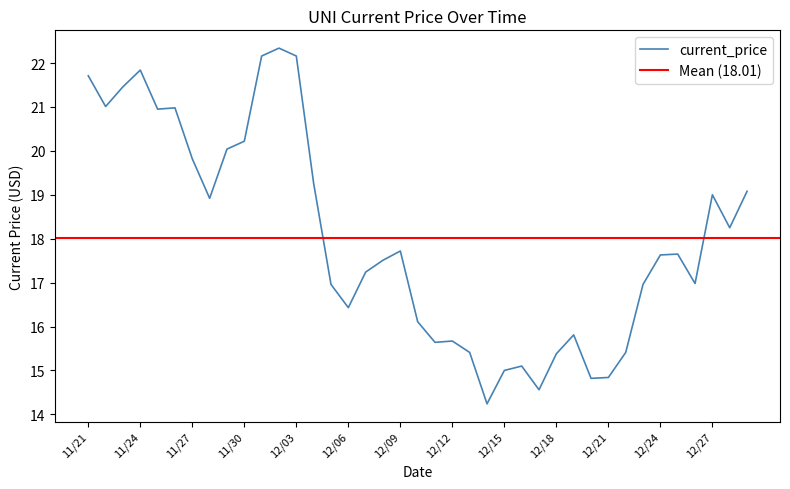

What is the value of the 3rd point from the left?

21.5